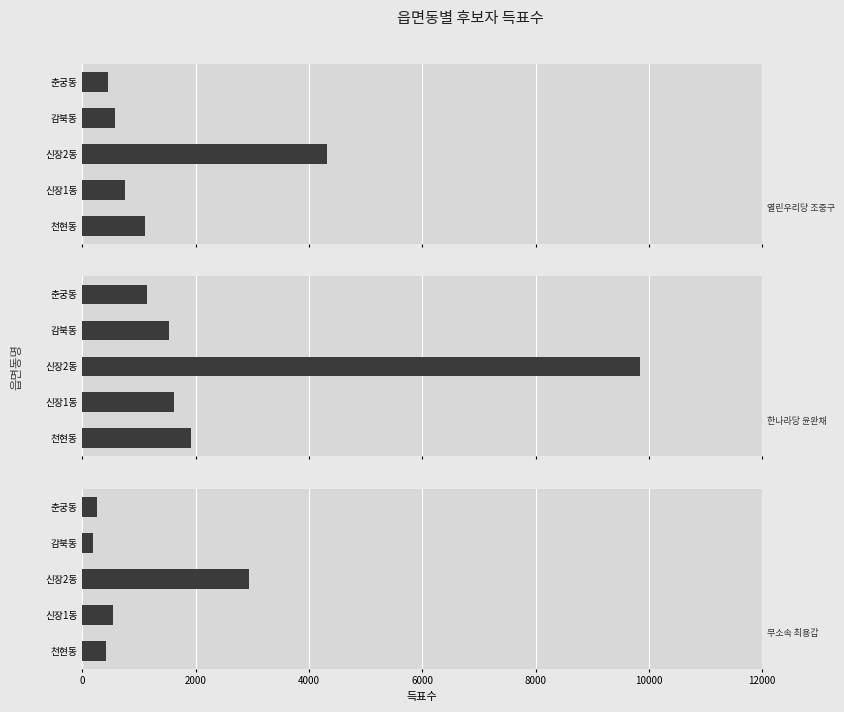

At how many categories does at least one series exceed 2557?

1